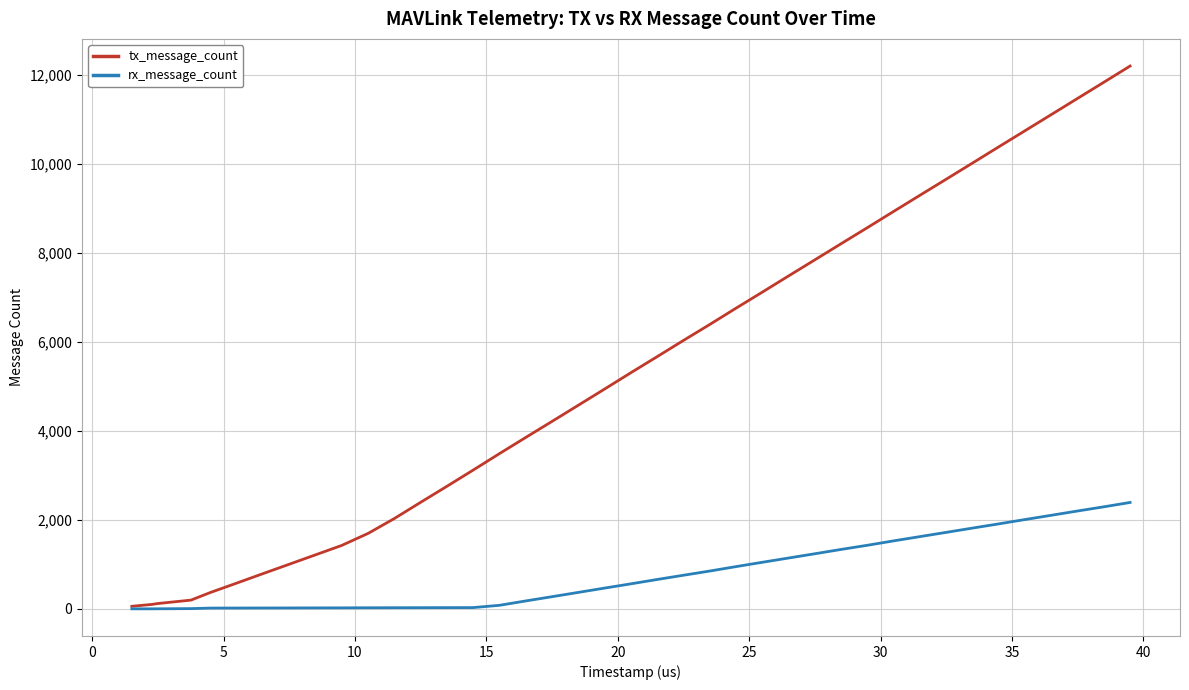

What is the maximum value shown in the chart?

12205